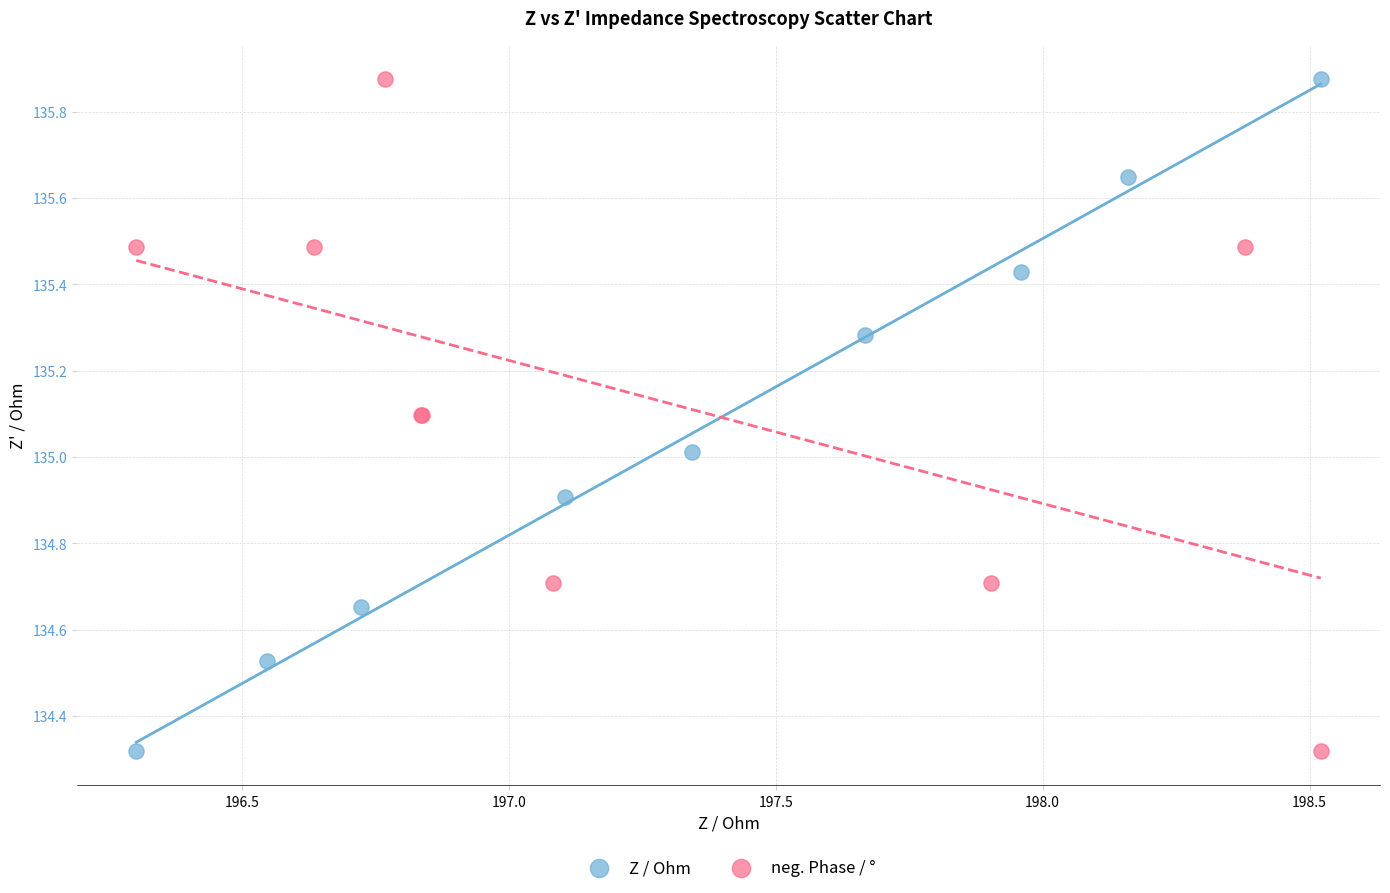

What are all the series names shown in the legend?

Z / Ohm, neg. Phase / °